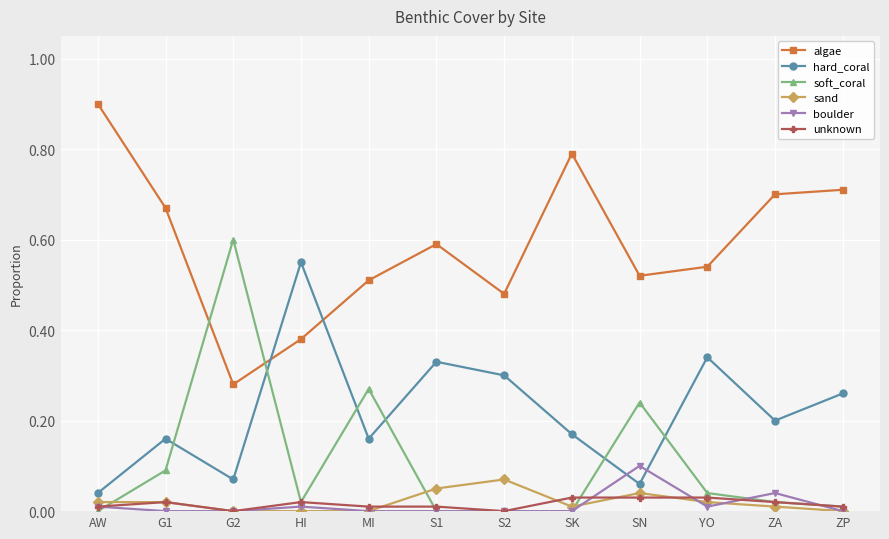

Which series has the largest total across all categories?

algae